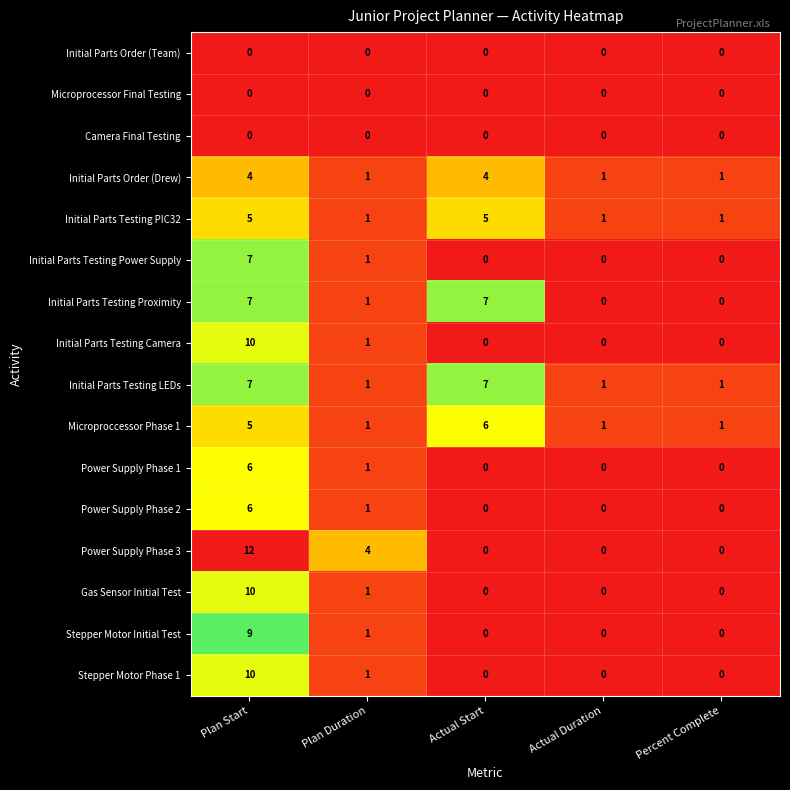

What is the difference between the highest and lowest values at Actual Start?

7